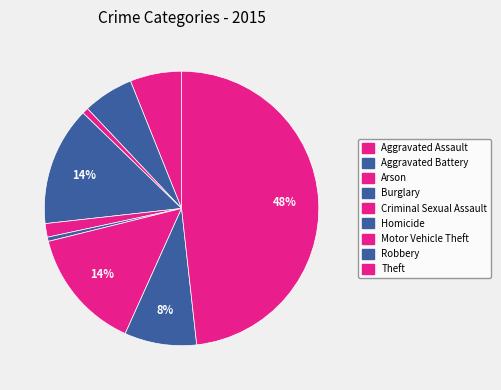

To the nearest percent, what is the difference between the Motor Vehicle Theft and Theft slice percentages?

34%